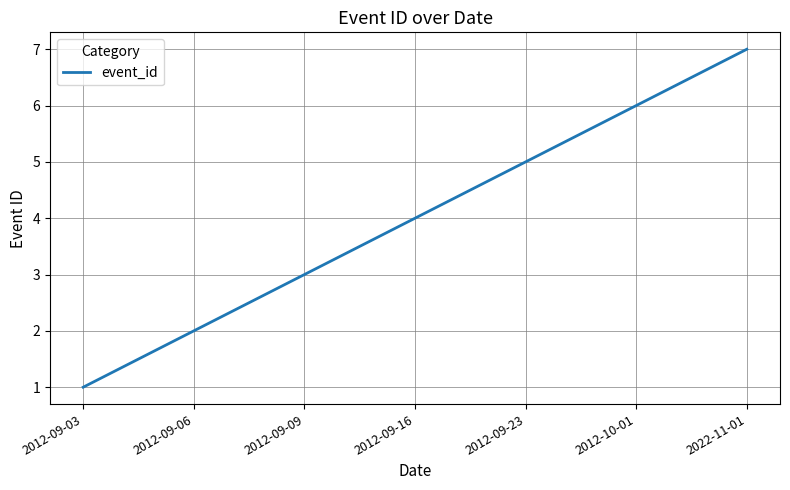

Between 2022-11-01 and 2012-09-09, which is larger?

2022-11-01